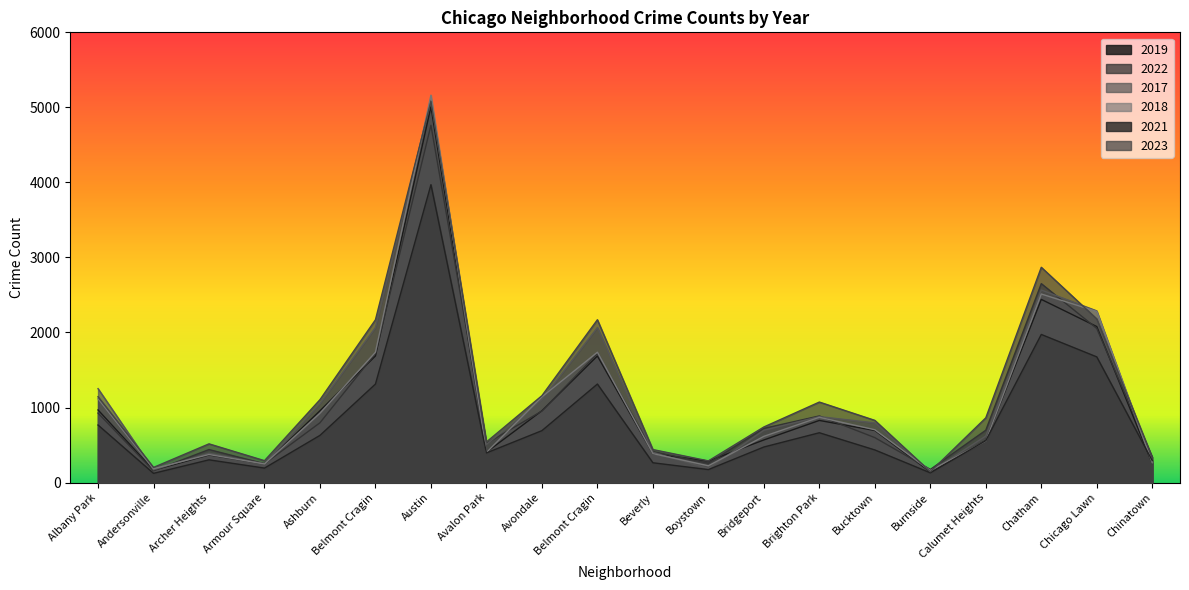

Reading left to right, transcribe all the data shown in this chart.

2019: 968	166	368	249	957	1687	5008	405	957	1687	385	287	568	828	694	142	561	2441	2079	253
2022: 926	157	440	251	797	1720	4761	522	953	1720	414	258	722	888	599	175	698	2651	2054	338
2017: 1252	171	391	250	1053	2066	5096	508	1107	2066	403	188	697	879	795	145	620	2566	2288	253
2018: 1117	184	374	248	924	1737	5163	401	1142	1737	386	224	616	870	704	160	554	2513	2280	273
2021: 767	123	303	193	629	1313	3970	395	692	1313	264	173	474	664	435	130	559	1974	1675	293
2023: 1144	202	516	292	1105	2170	5080	541	1158	2170	440	289	741	1073	829	145	863	2869	2181	335